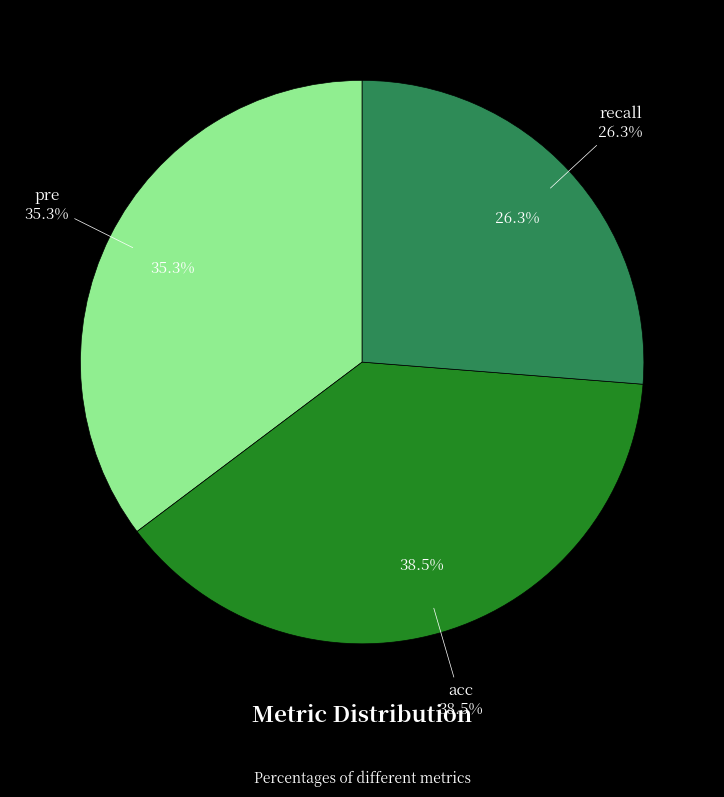

To the nearest percent, what portion does recall represent?

26%